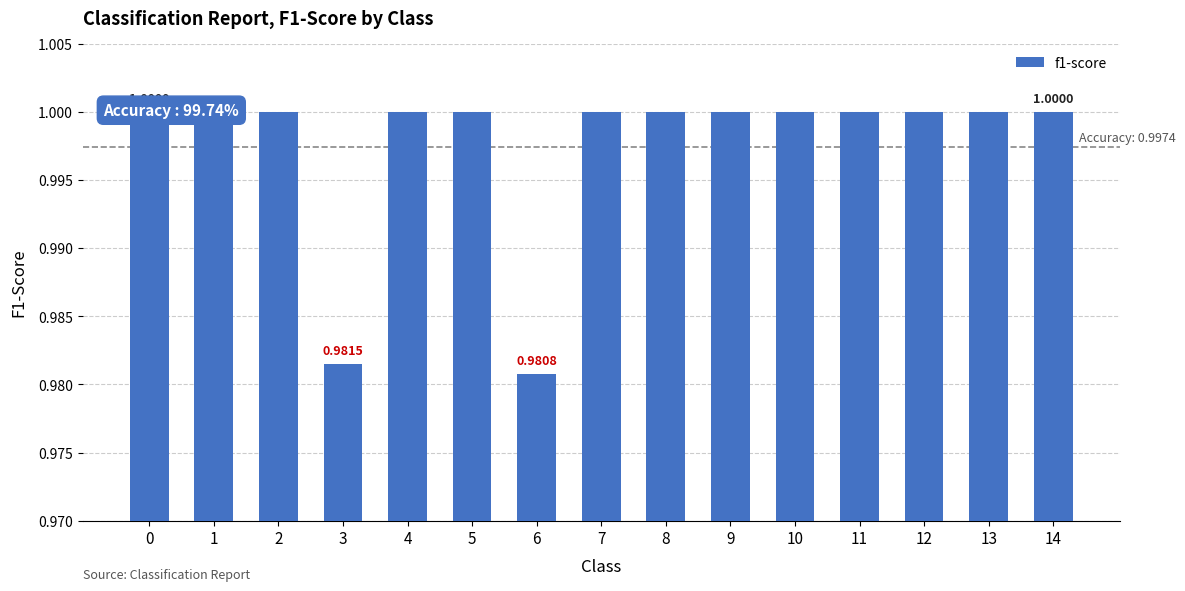

Are the bars horizontal?

No